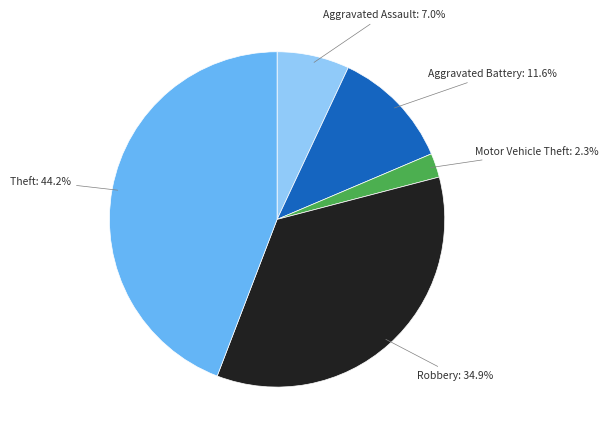

To the nearest percent, what is the difference between the Aggravated Battery and Aggravated Assault slice percentages?

5%